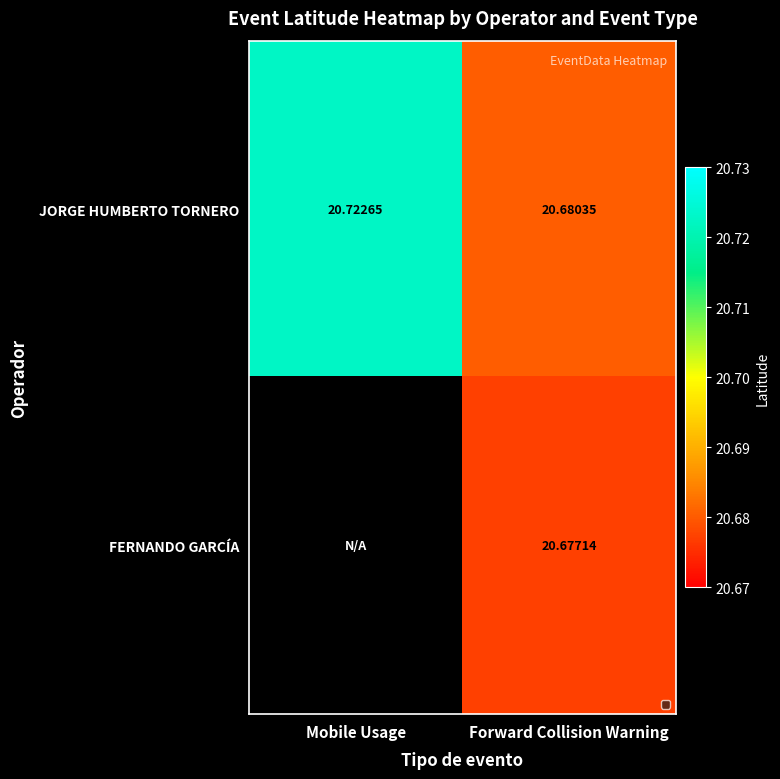

What is the sum of the JORGE HUMBERTO TORNERO values at Forward Collision Warning and Mobile Usage?

41.4